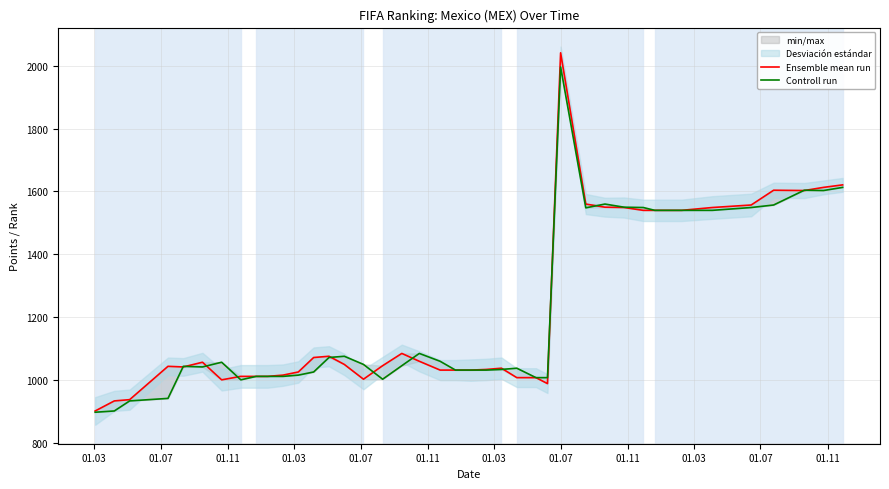

Rank the series by their average value, from highest to lowest.

Ensemble mean run, Controll run